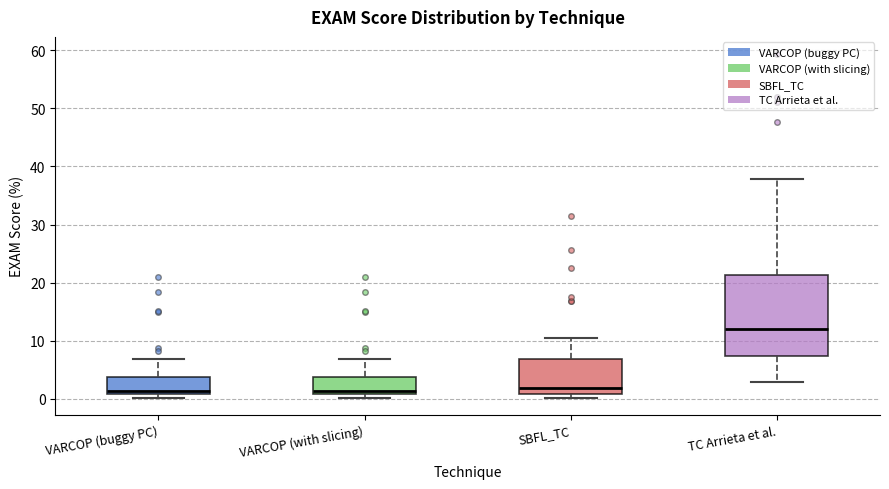

Reading left to right, transcribe this box plot: for each box, give where its median line is, the range the box spans, and where its two whiskers end, as read against the y-axis. The values are not printed on the chart, so give them approximately, as read against the axis.

VARCOP (buggy PC): median 1 (just above the box's lower edge), box 1 to 4, whiskers 0 to 7
VARCOP (with slicing): median 1 (just above the box's lower edge), box 1 to 4, whiskers 0 to 7
SBFL_TC: median 2, box 1 to 7, whiskers 0 to 11
TC Arrieta et al.: median 12, box 7 to 21, whiskers 3 to 38